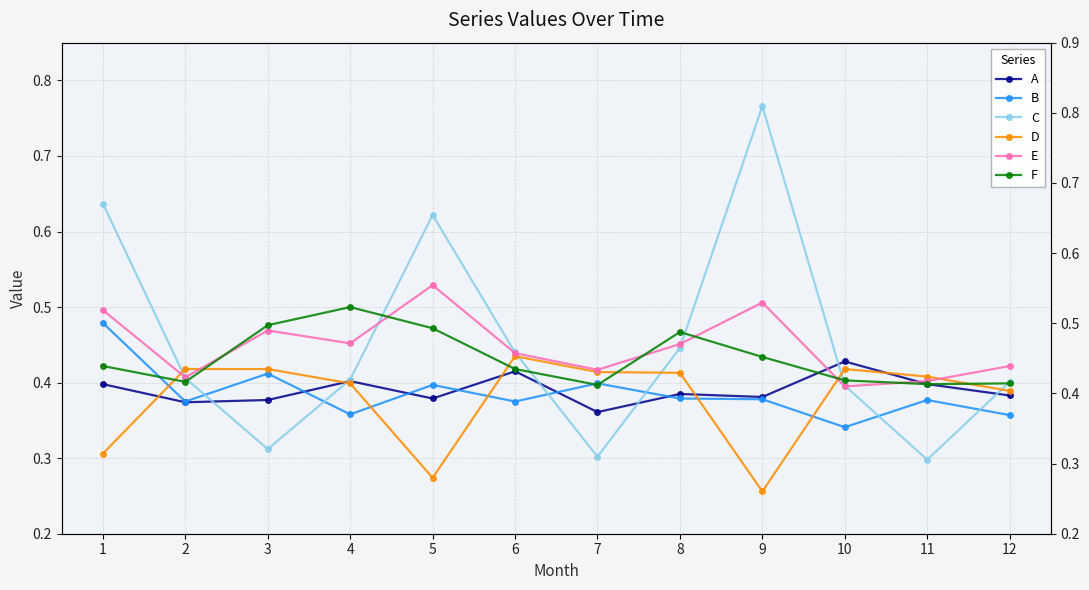

Between which two adjacent categories do D and C first intersect?

1 and 2